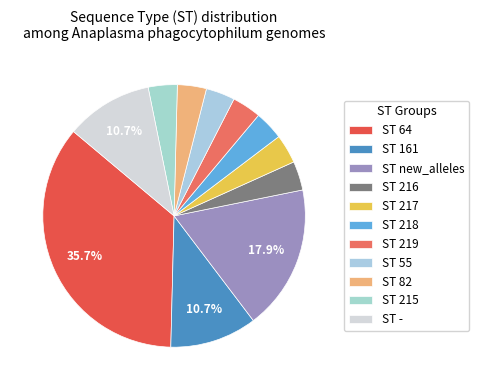

To the nearest percent, what portion does ST 215 represent?

4%